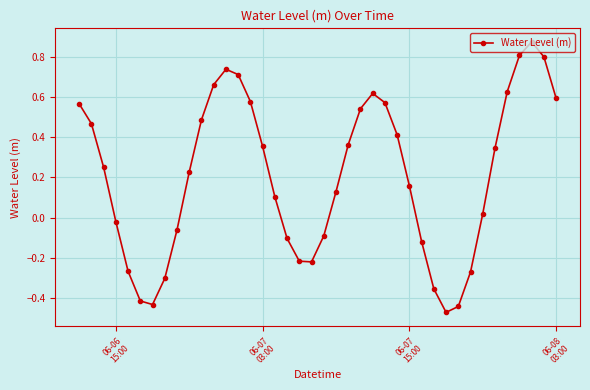

What is the difference between the maximum and minimum values?

1.3